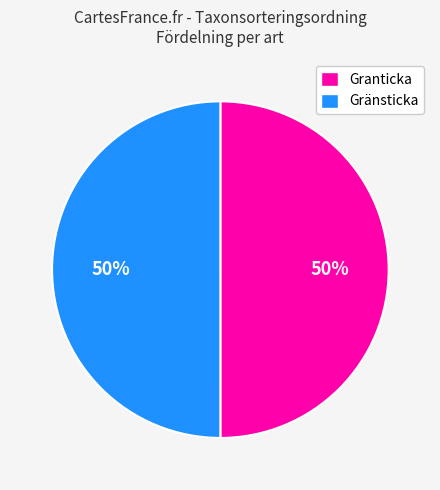

The Gränsticka slice represents 37% of the pie. True or false?

False